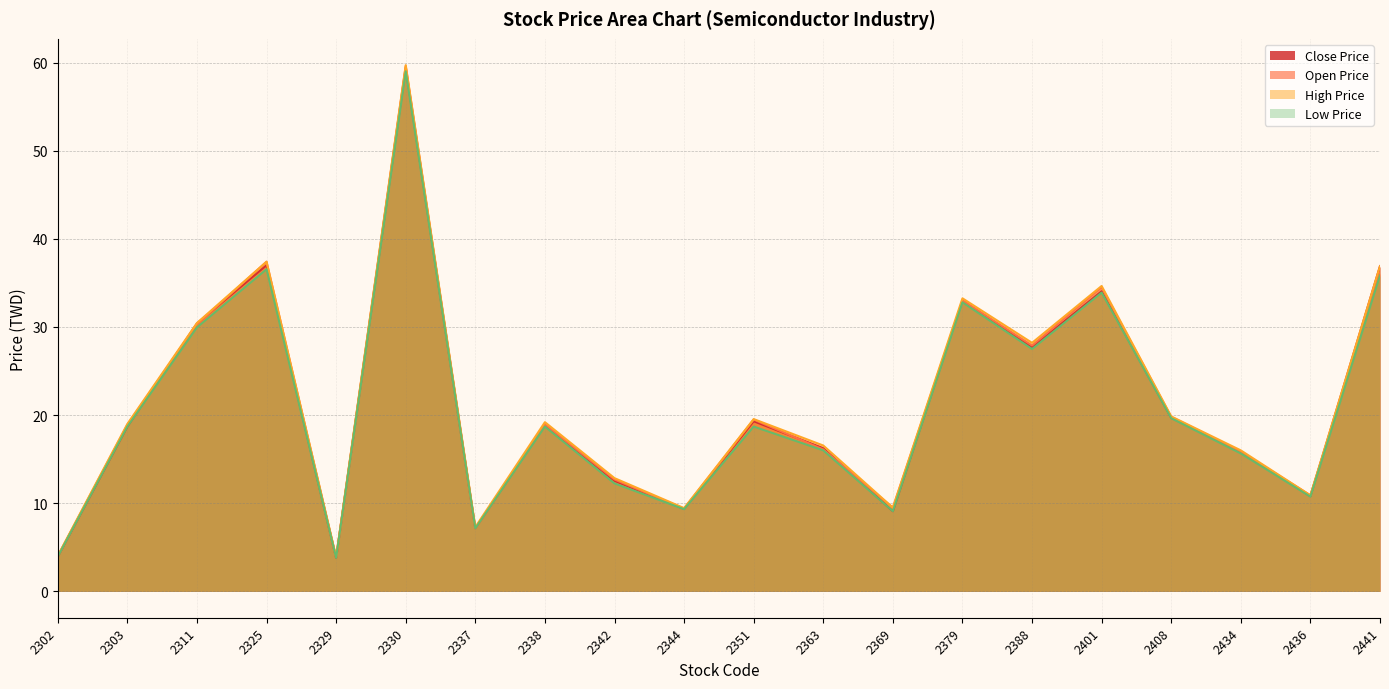

Which category has the lowest value across all series?

2329